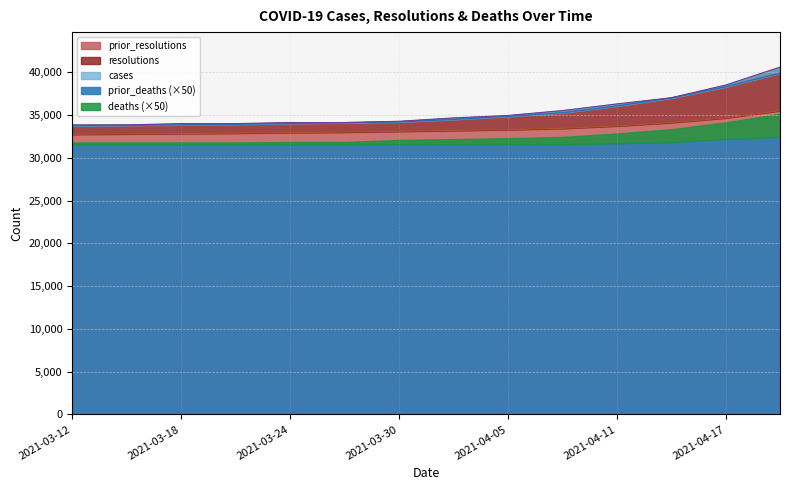

How many categories are shown in the chart?

14